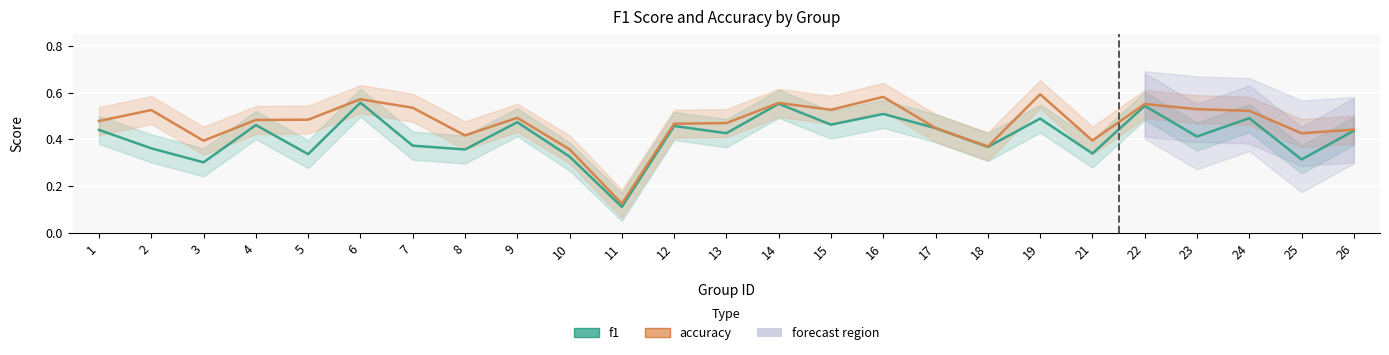

What is the difference between the maximum and minimum values in the f1 series?

0.4